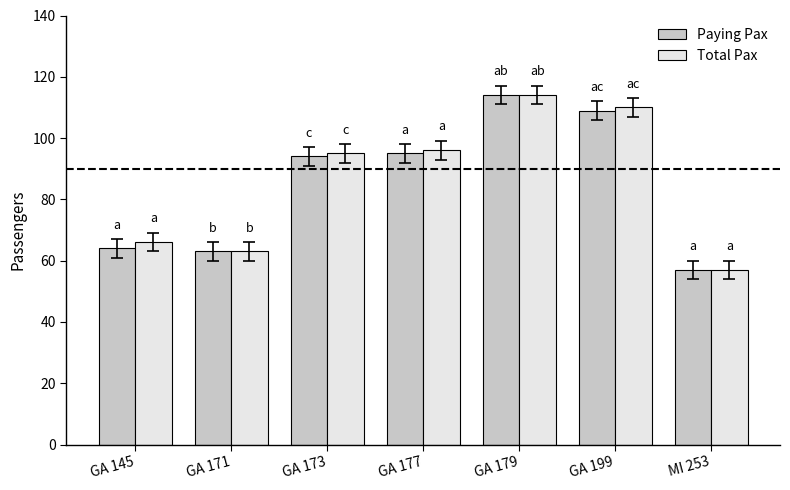

What is the total value across all series at MI 253?

114